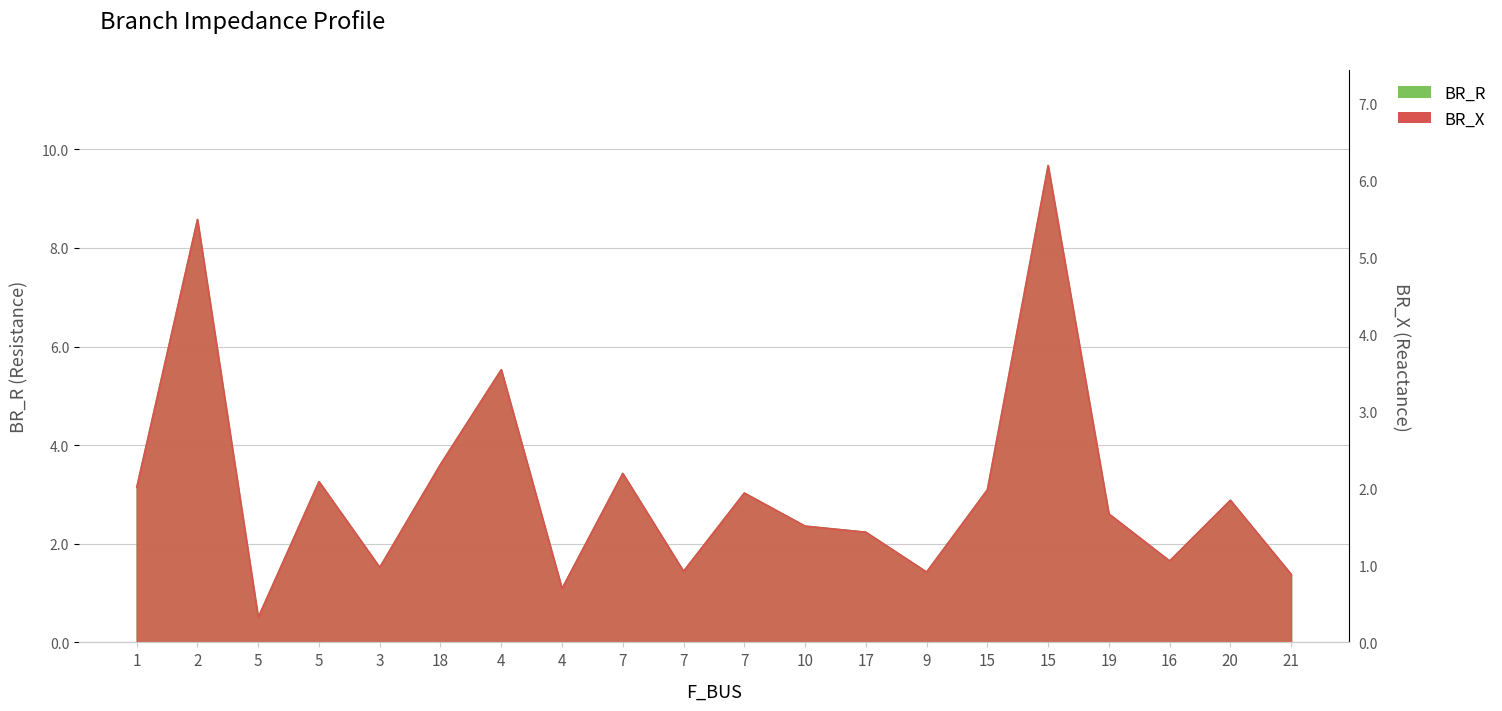

What is the label of the 1st point from the right?

21